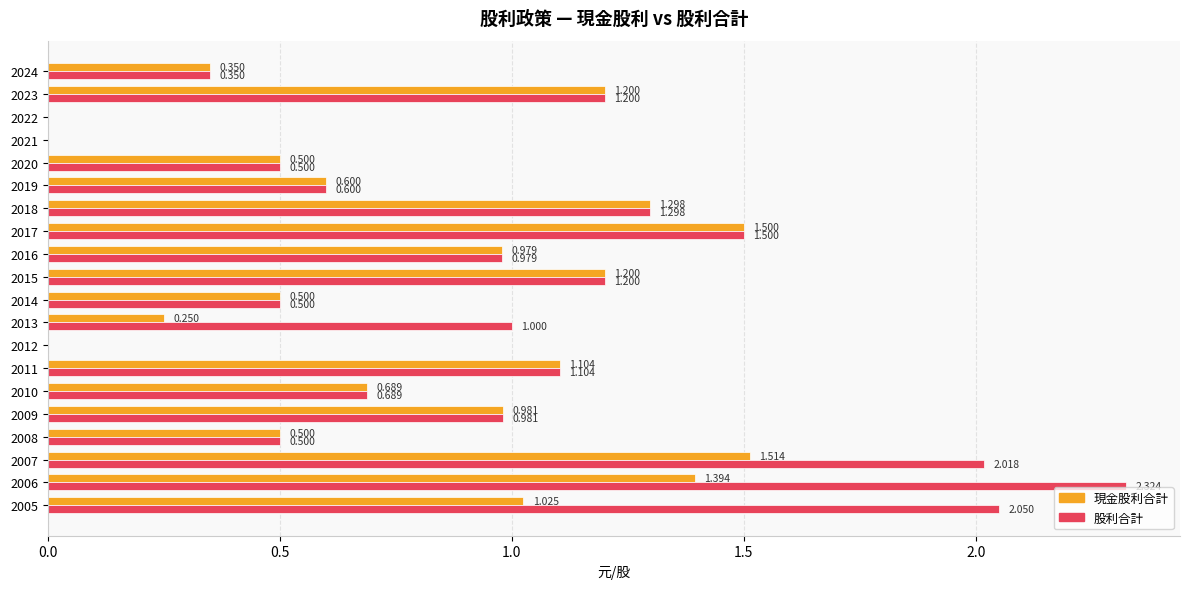

Is the value of 股利合計 at 2005 greater than the value of 現金股利合計 at 2013?

Yes